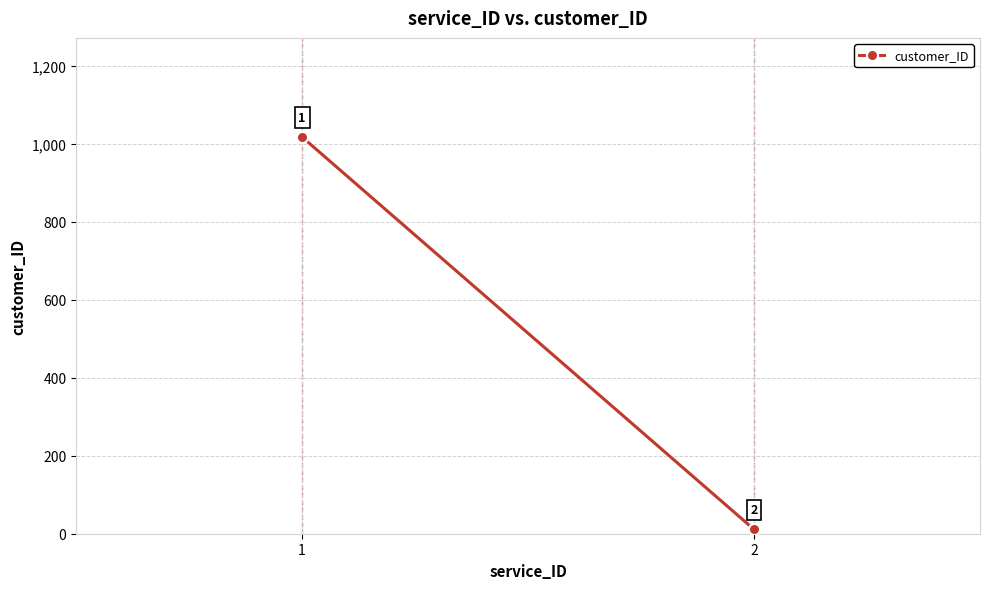

Is this an area chart (filled region under the line)?

No